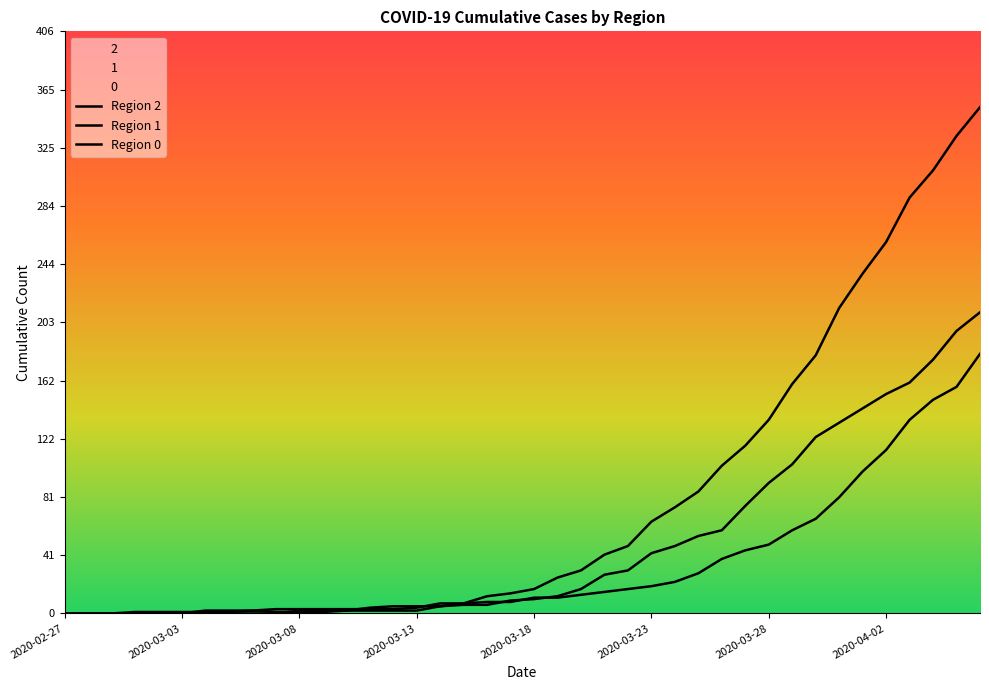

True or false: Region 0 has more than 1 points higher than both neighbors.

False